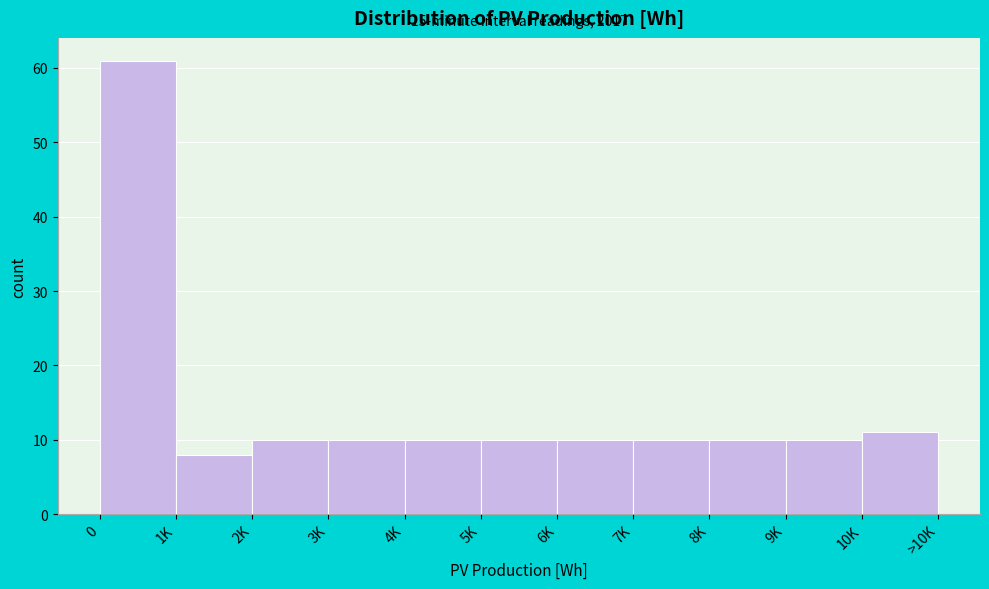

Reading left to right, extract all data points from this chart.

61	8	10	10	10	10	10	10	10	10	11